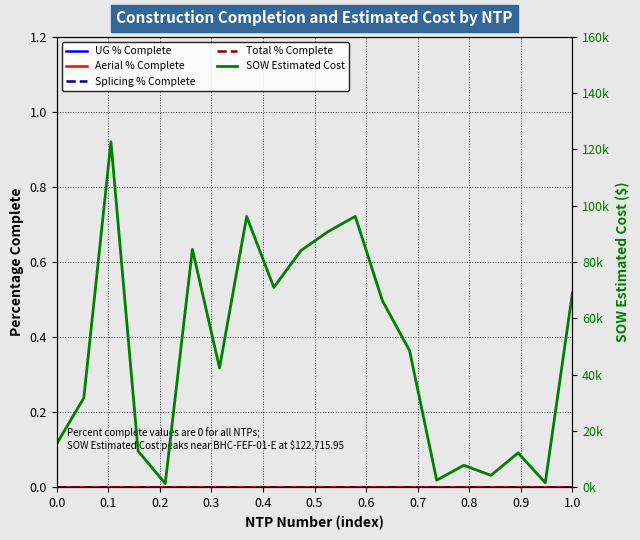

True or false: Aerial % Complete has more than 1 interior local peaks.

False